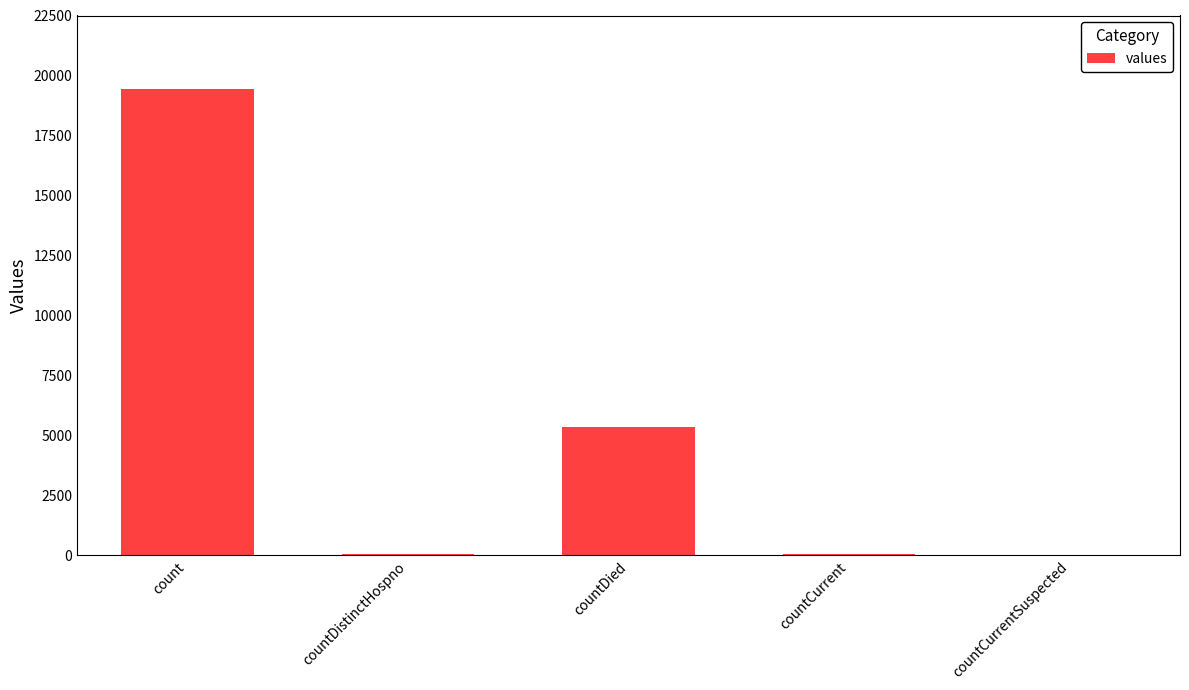

The value at countDied is 8507. True or false?

False